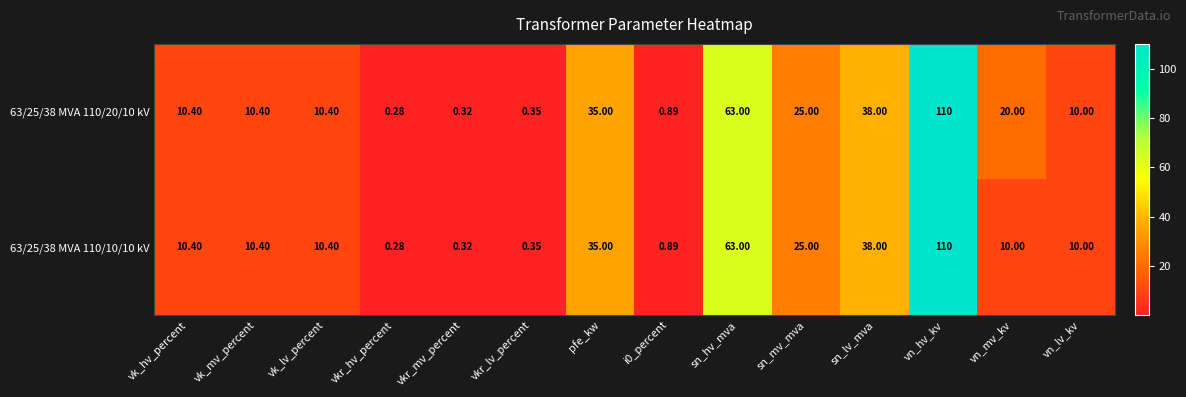

List the series in order of their overall mean, lowest first.

63/25/38 MVA 110/10/10 kV, 63/25/38 MVA 110/20/10 kV